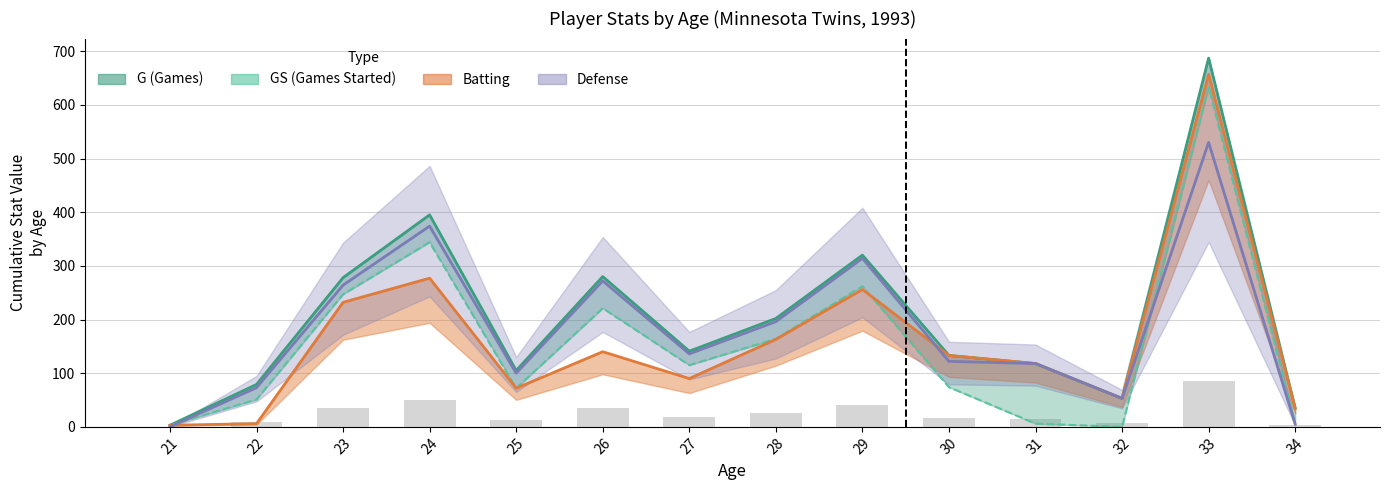

Reading left to right, what are all the values shown in this chart?

3	51	247	344	72	221	115	164	262	74	6	0	633	6